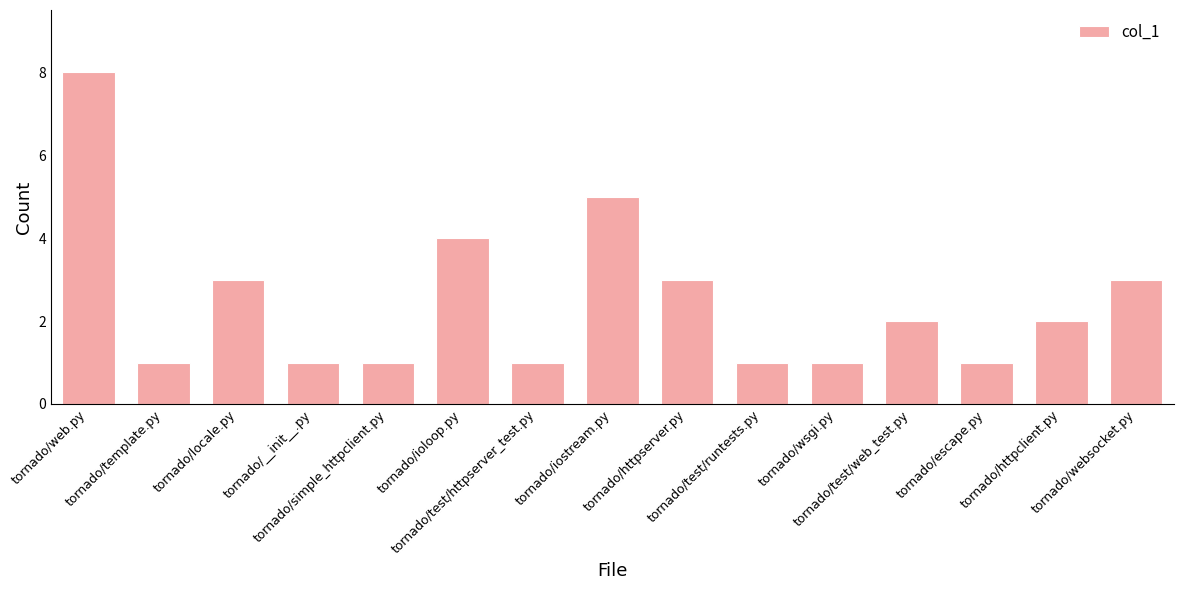

What is the sum of all values?

37